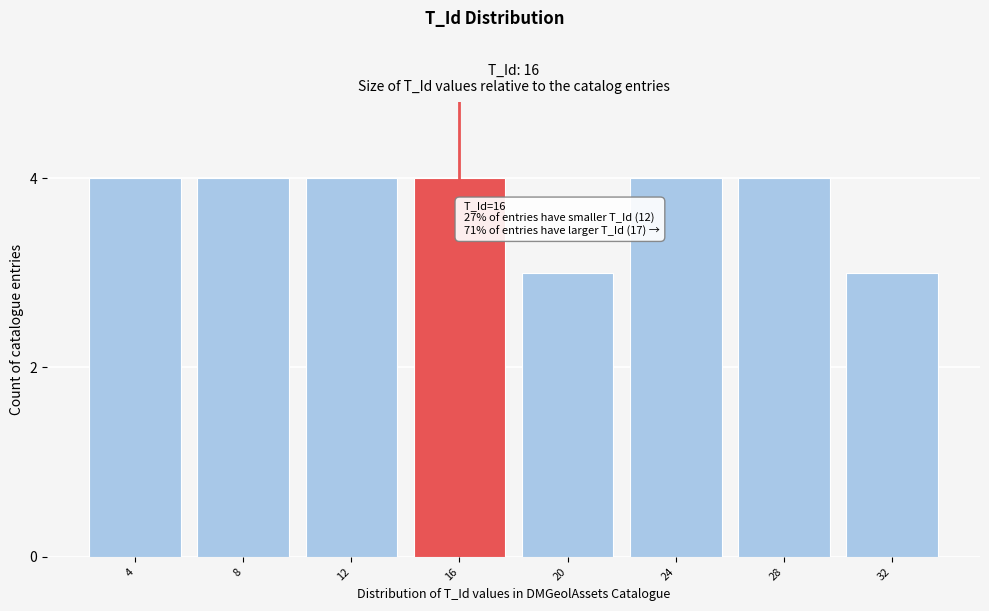

Reading left to right, list all the values displayed in this chart.

4=4	8=4	12=4	16=4	20=3	24=4	28=4	32=3